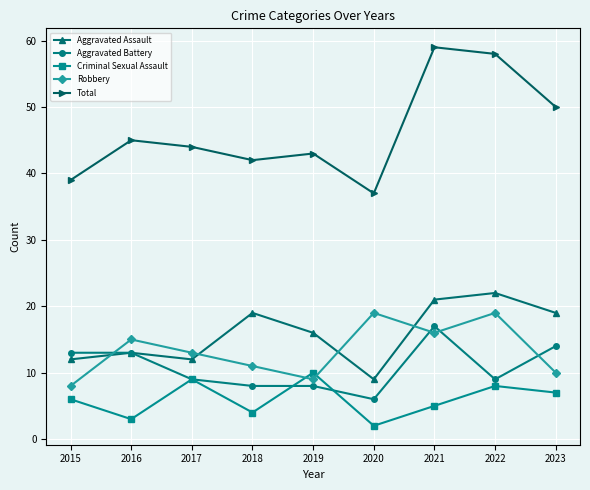

True or false: Robbery and Criminal Sexual Assault cross at least once.

True